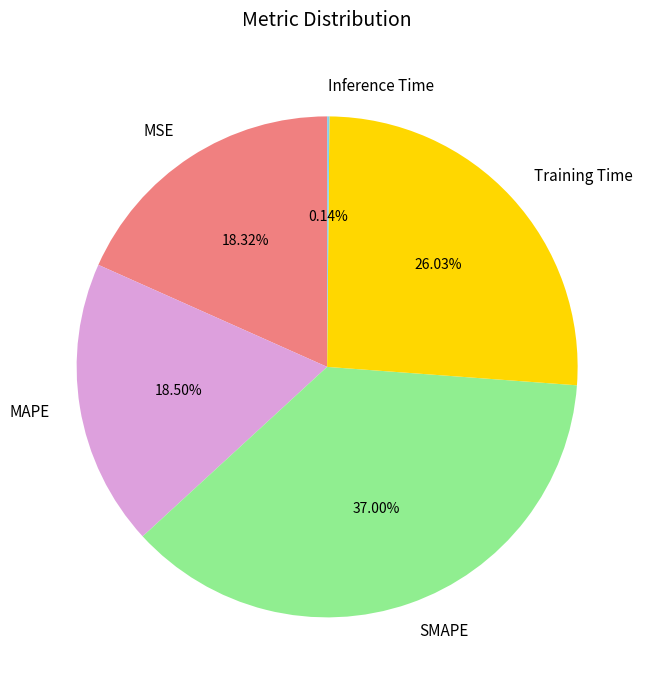

Approximately how many times larger is the value at Training Time compared to MAPE?

1.4